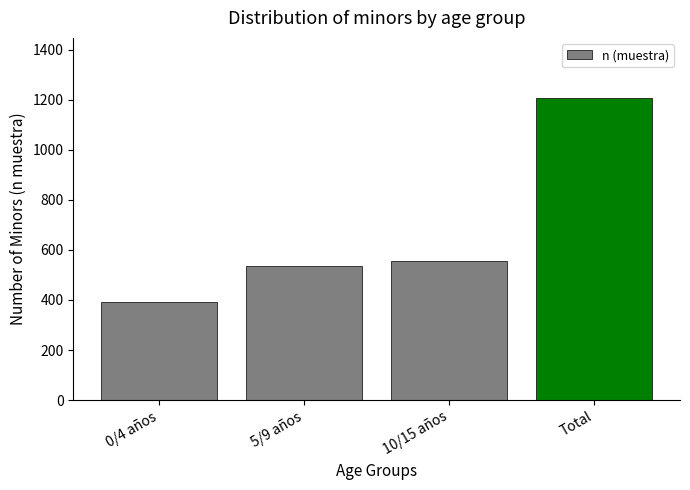

Does the chart contain stacked bars?

No